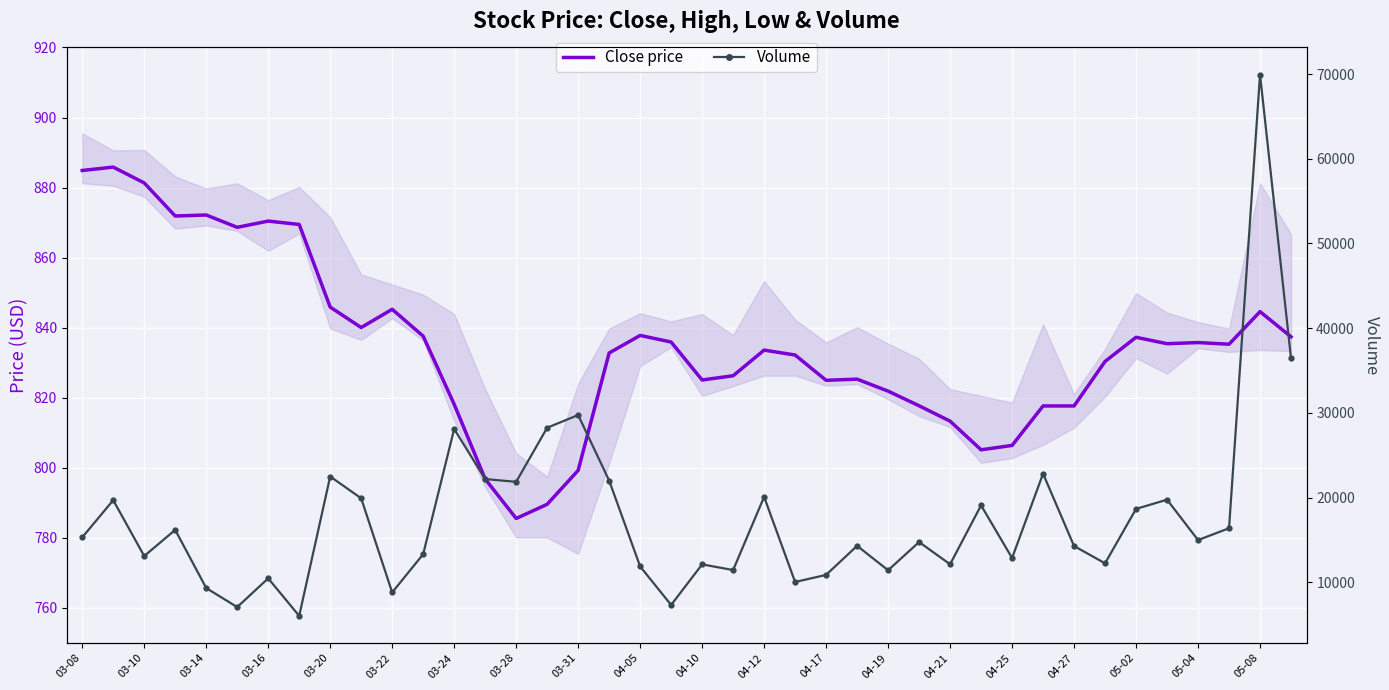

What is the greatest value displayed?

69940.0